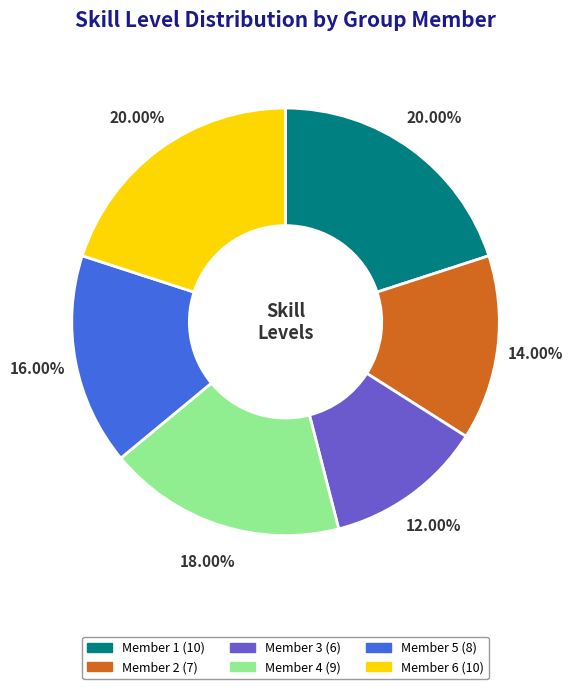

Does any single category account for the majority?

No